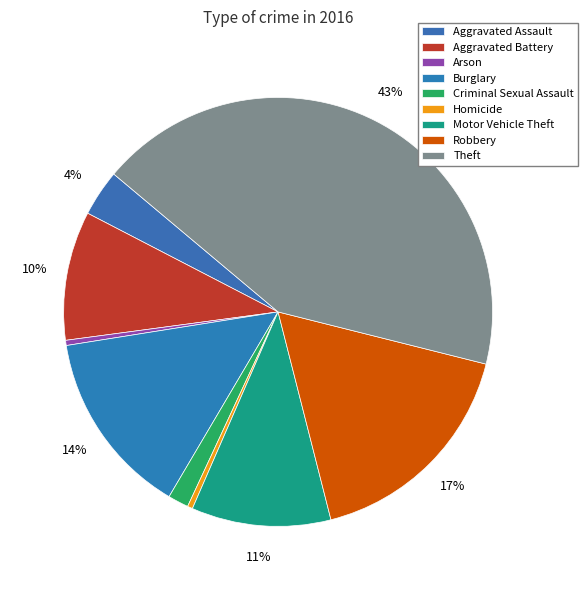

Count the number of slices in the pie.

9